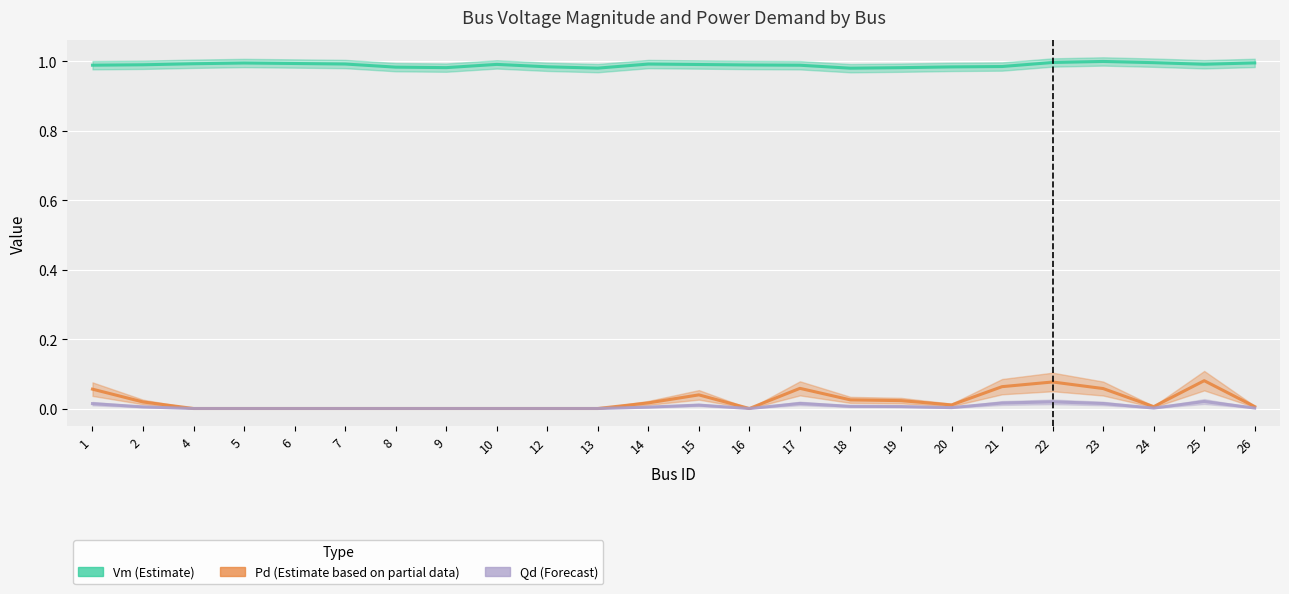

Reading right to left, list all the values displayed in this chart.

Vm (Estimate): 26=1.0	25=1.0	24=1.0	23=1.0	22=1.0	21=1.0	20=1.0	19=1.0	18=1.0	17=1.0	16=1.0	15=1.0	14=1.0	13=1.0	12=1.0	10=1.0	9=1.0	8=1.0	7=1.0	6=1.0	5=1.0	4=1.0	2=1.0	1=1.0
Pd (Estimate based on partial data): 26=0.0	25=0.1	24=0.0	23=0.1	22=0.1	21=0.1	20=0.0	19=0.0	18=0.0	17=0.1	16=0.0	15=0.0	14=0.0	13=0.0	12=0.0	10=0.0	9=0.0	8=0.0	7=0.0	6=0.0	5=0.0	4=0.0	2=0.0	1=0.1
Qd (Forecast): 26=0.0	25=0.0	24=0.0	23=0.0	22=0.0	21=0.0	20=0.0	19=0.0	18=0.0	17=0.0	16=0.0	15=0.0	14=0.0	13=0.0	12=0.0	10=0.0	9=0.0	8=0.0	7=0.0	6=0.0	5=0.0	4=0.0	2=0.0	1=0.0